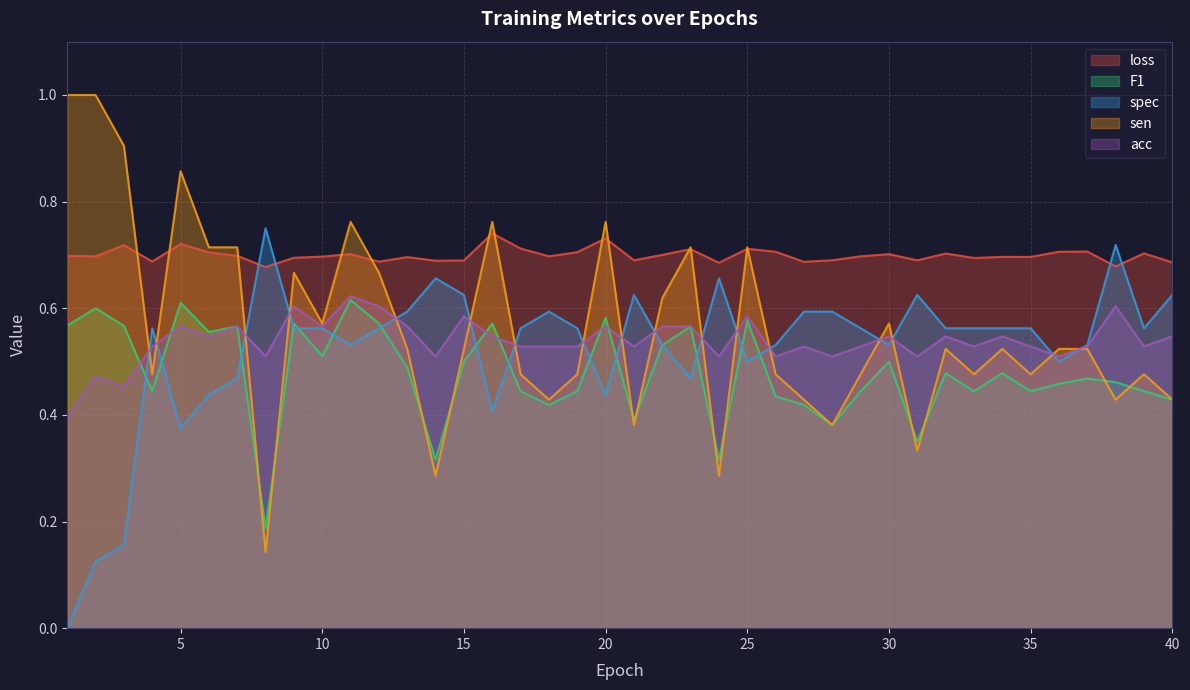

Between 15 and 21, which series saw the biggest shift?

sen